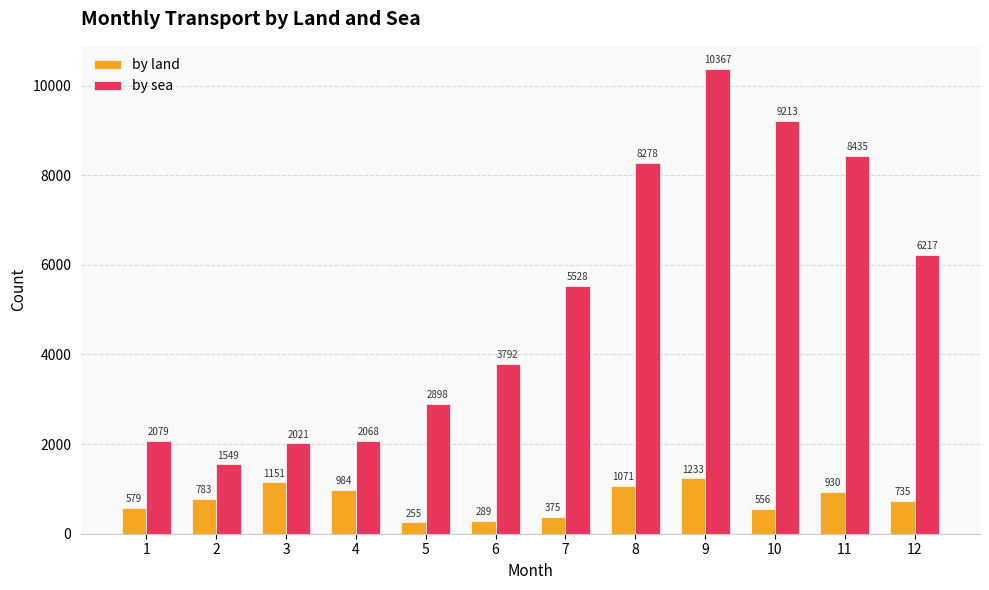

At 9, list the series in order from largest to smallest.

by sea, by land